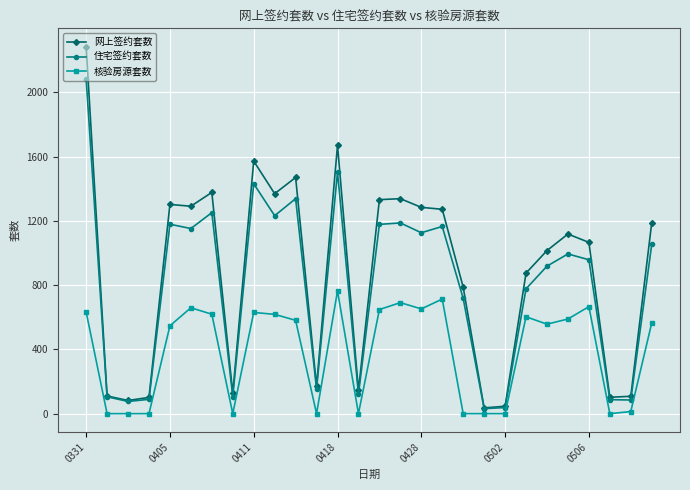

List the series in order of their peak value, highest first.

网上签约套数, 住宅签约套数, 核验房源套数